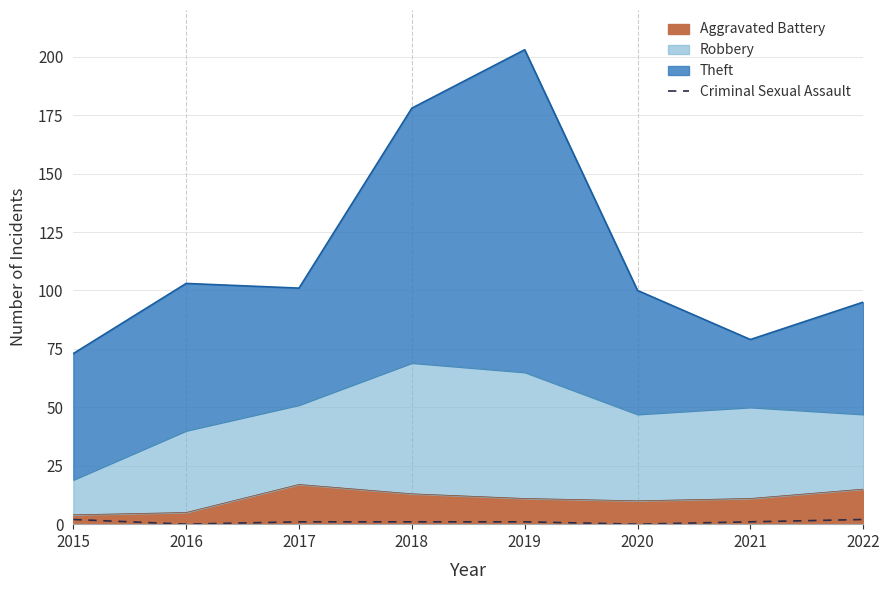

What is the difference between the values at 2017 and 2022?

1